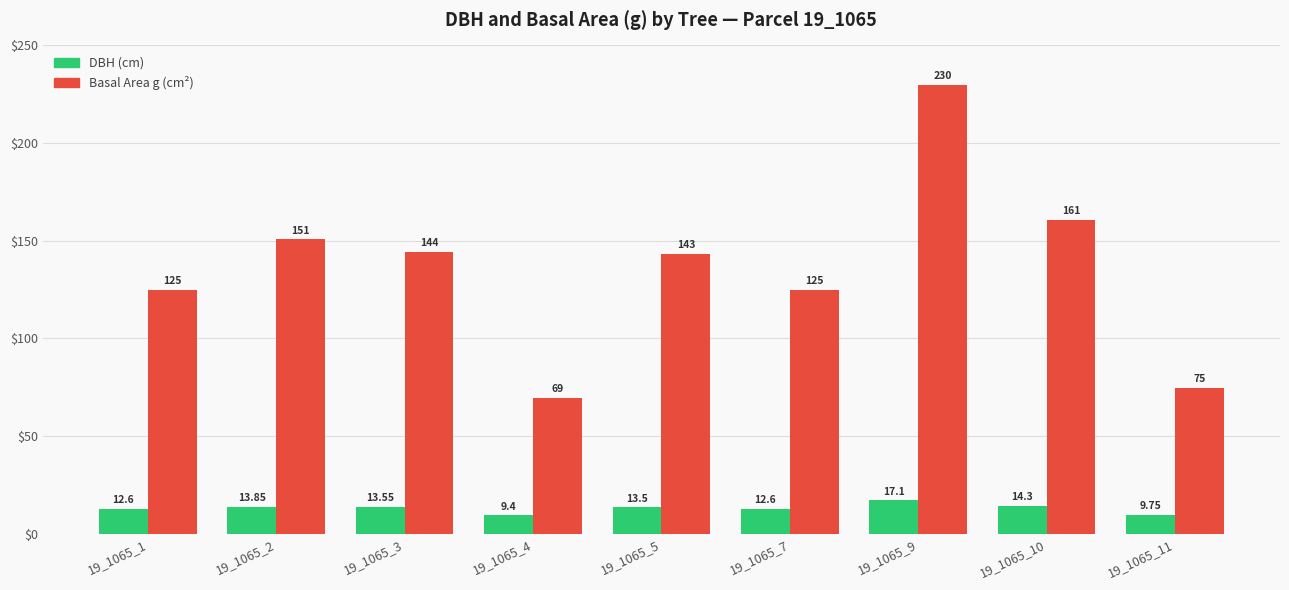

What are all the series names shown in the legend?

DBH (cm), Basal Area g (cm²)